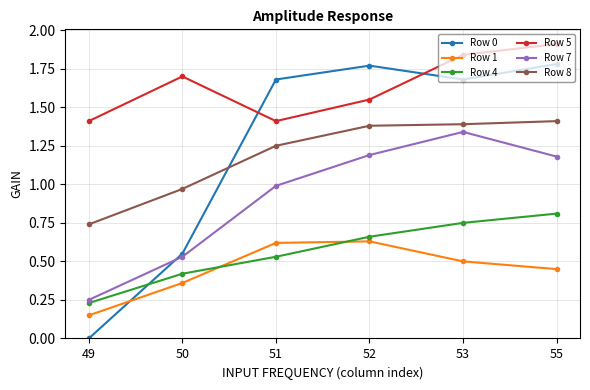

Count the number of categories in the chart.

6